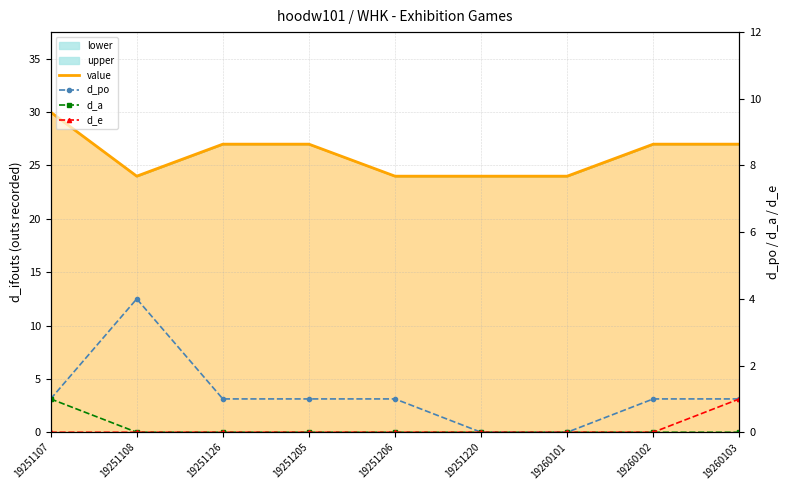

The value series shows 27 at 19251205. True or false?

True